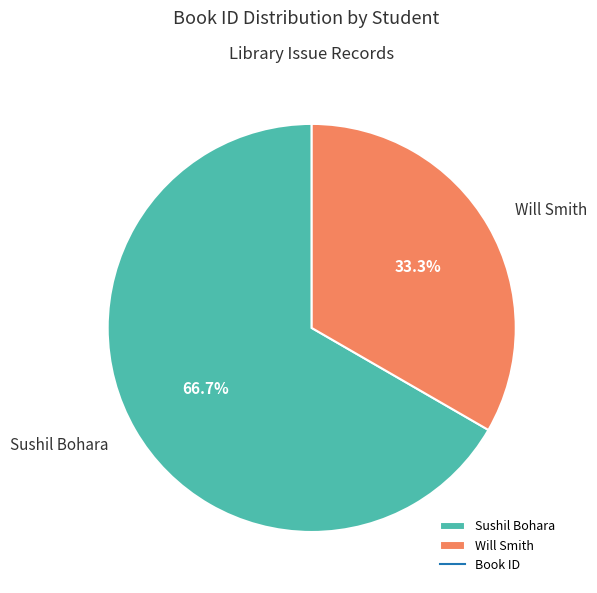

Count the number of slices in the pie.

2